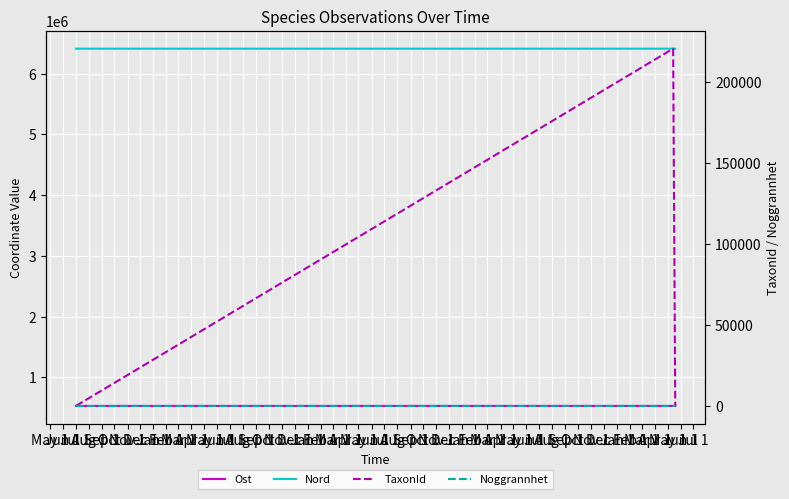

What position from the right is Jul 1?

1